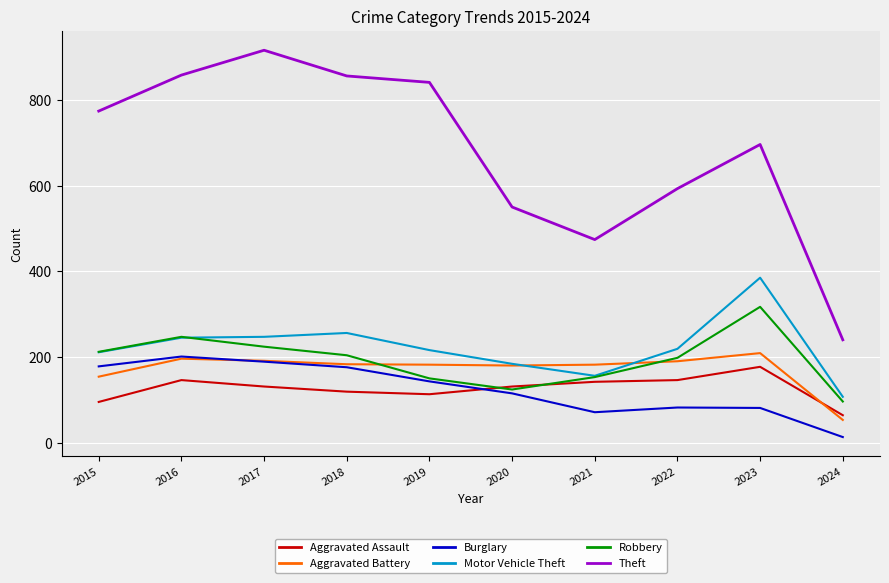

How many lines are shown in the chart?

6